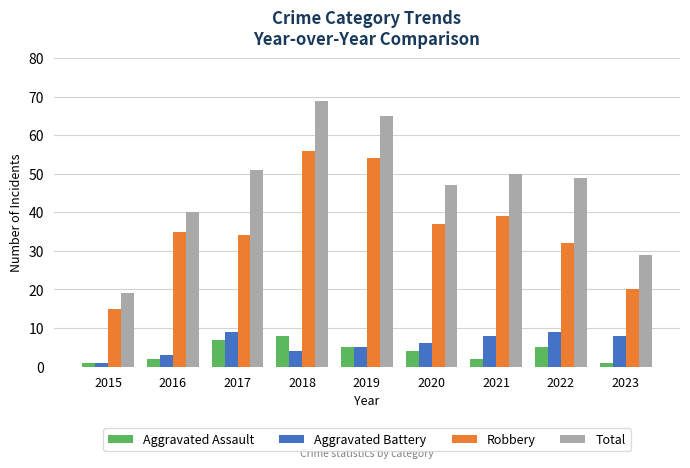

Which series has the widest spread of values?

Total